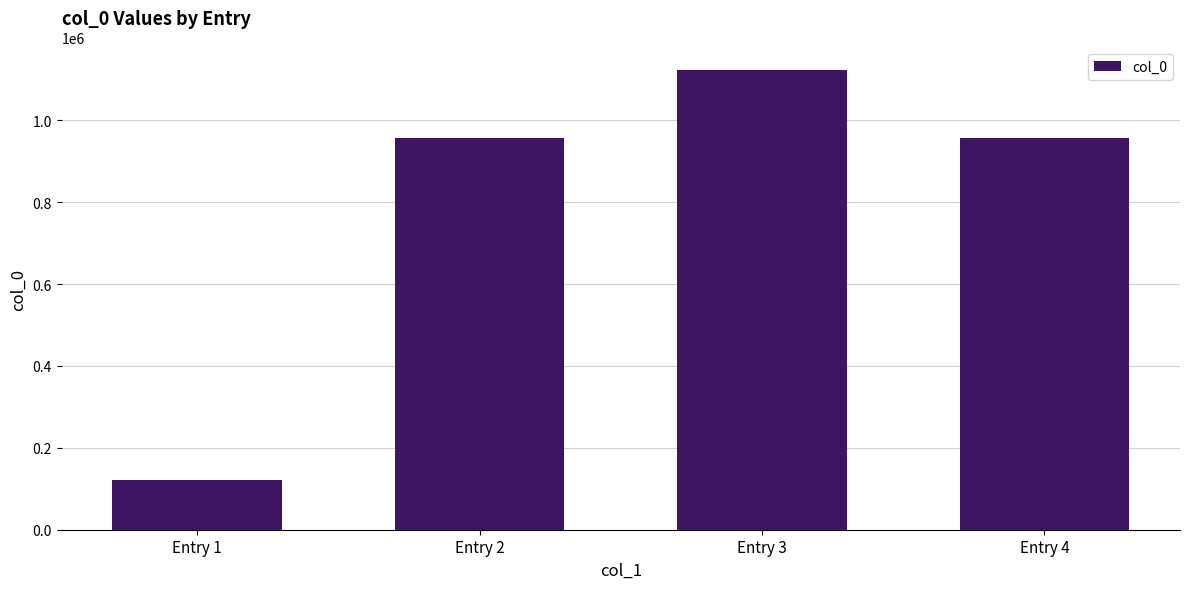

What is the ratio of the value at Entry 4 to the value at Entry 1?

7.8